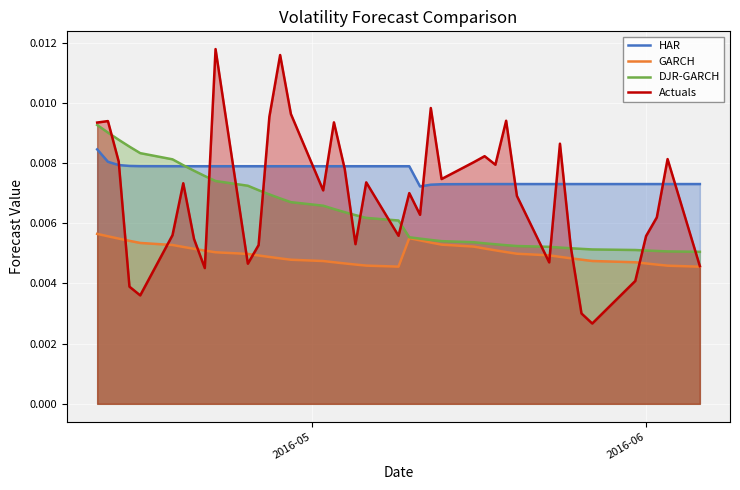

List the series in order of their overall mean, lowest first.

GARCH, DJR-GARCH, Actuals, HAR